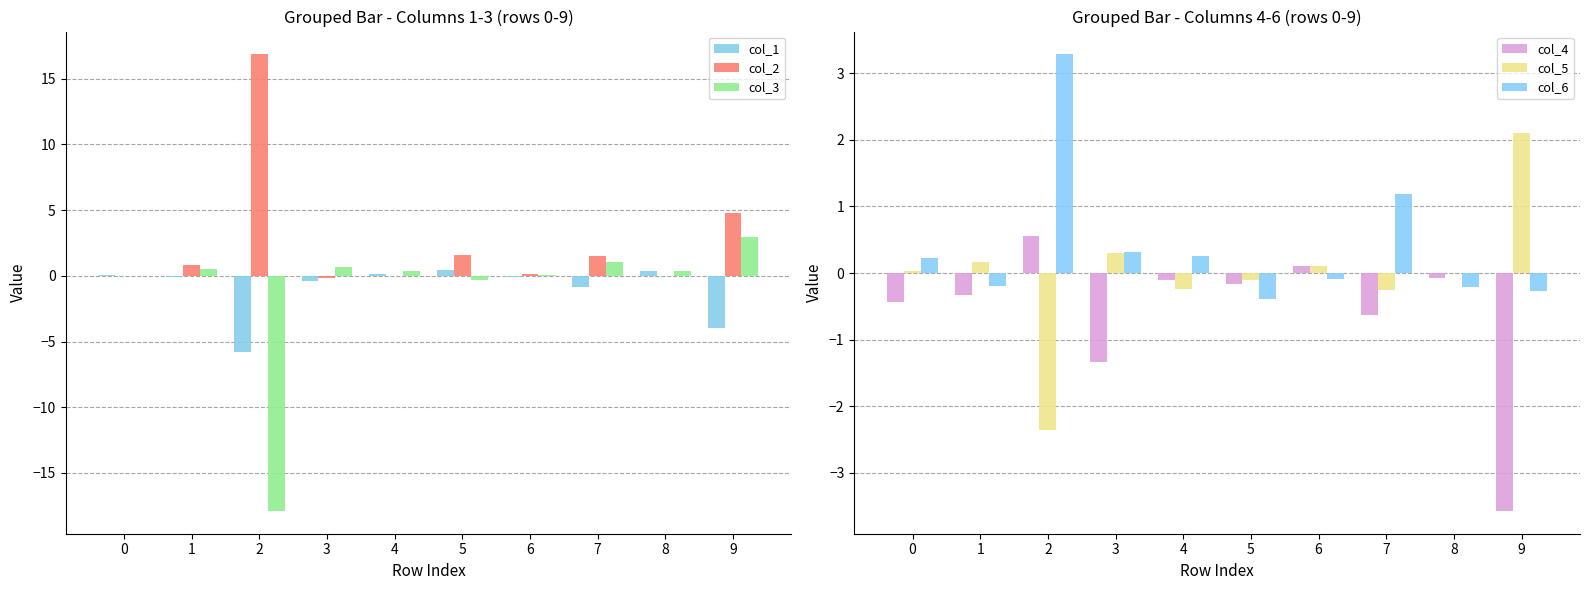

Rank the series at 7 from lowest to highest value.

col_1, col_4, col_5, col_3, col_6, col_2